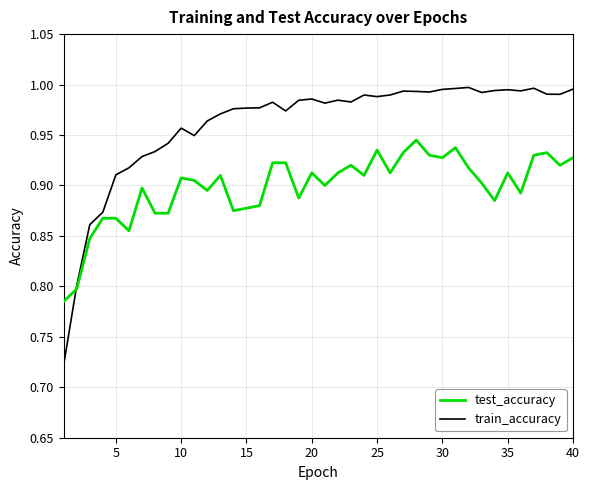

Which series has the largest range (max minus min)?

train_accuracy